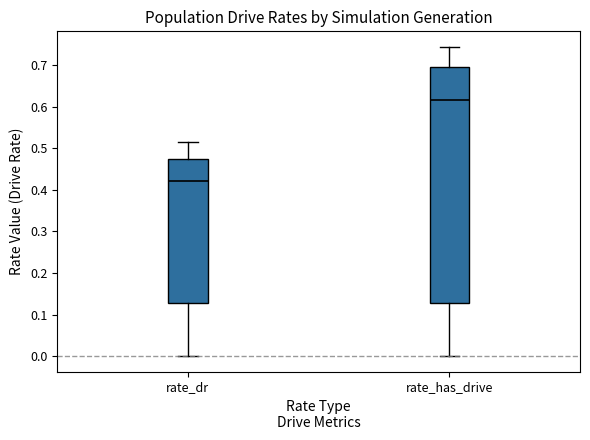

Where does the lower whisker of the box for rate_dr end on the y-axis? The values are not printed on the chart, so give them approximately, as read against the axis.

0.00